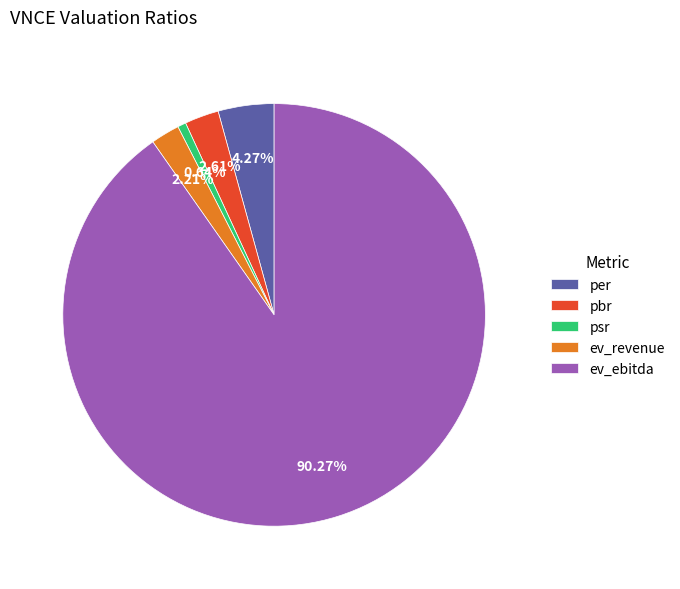

To the nearest percent, what is the average slice percentage?

20%